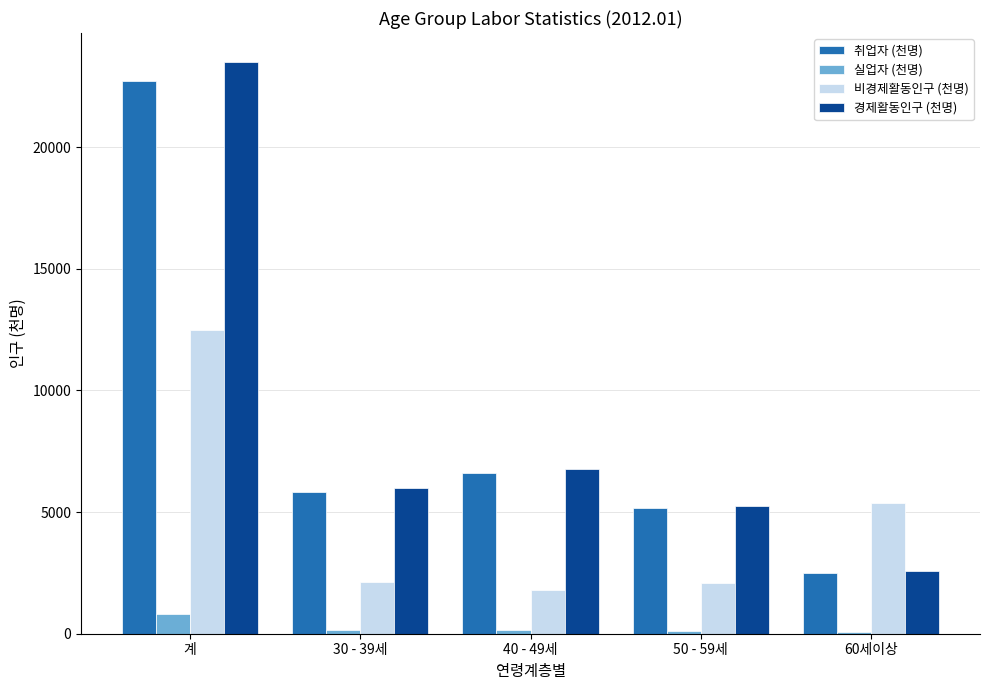

What is the difference between the highest and lowest values at 계?

22710.8